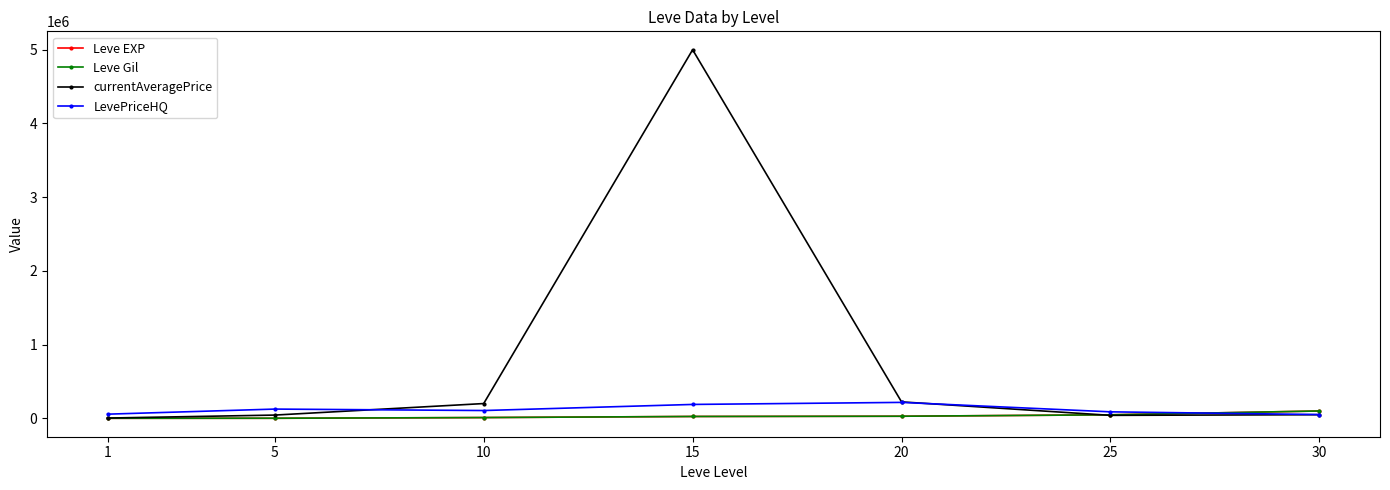

Which label corresponds to the largest value in the chart?

15